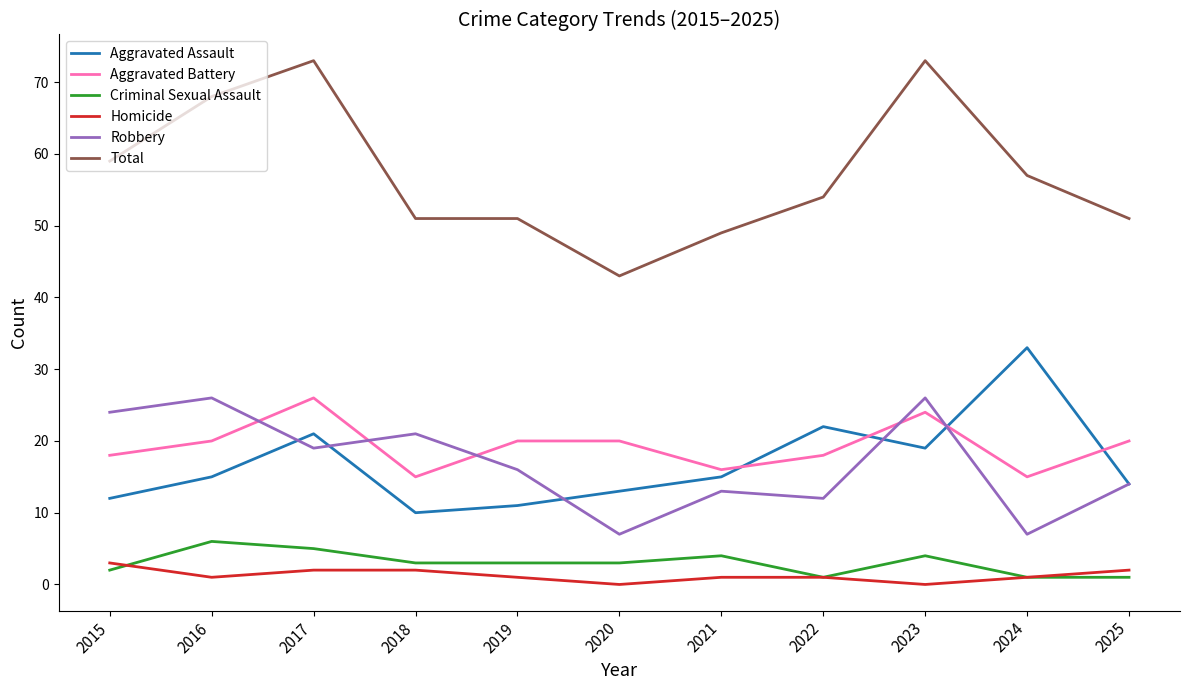

True or false: Total and Aggravated Battery intersect in this chart.

False